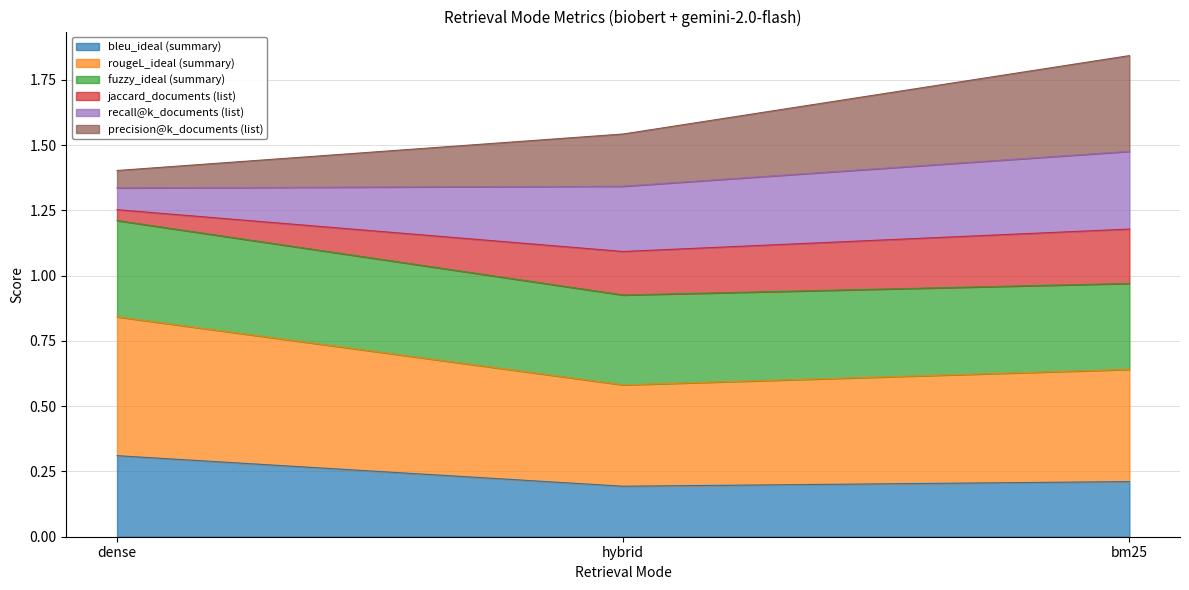

Which has a higher value, bm25 or dense?

dense